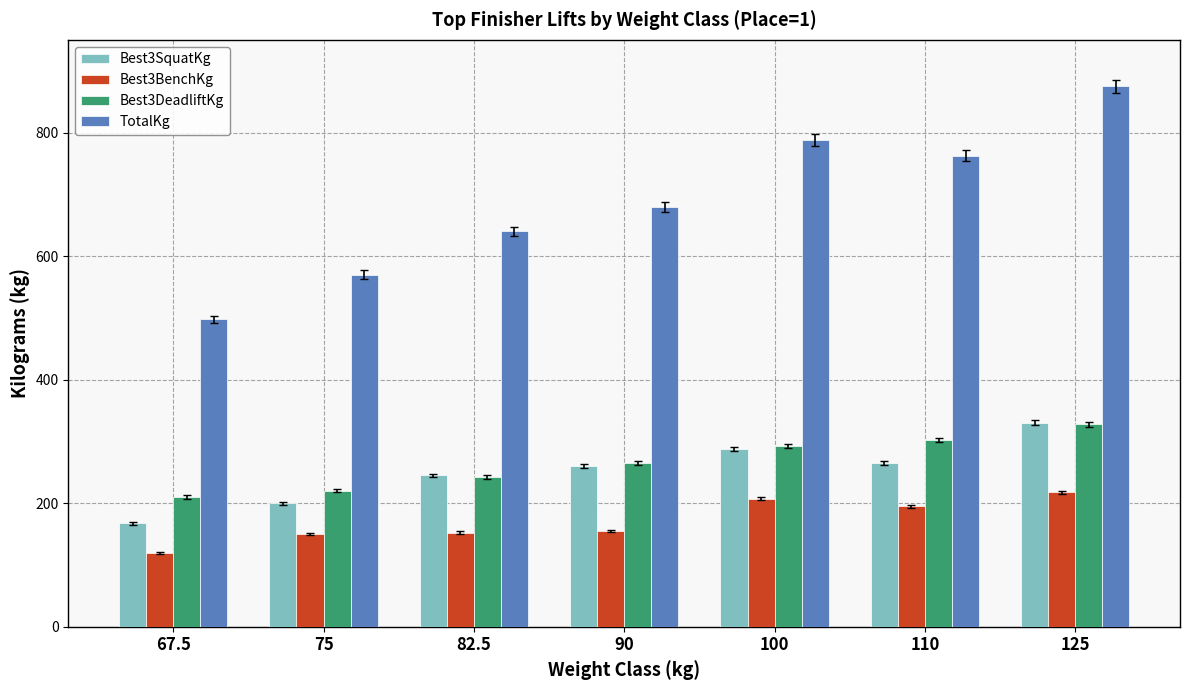

Is it true that Best3DeadliftKg equals 210.0 at 67.5?

True